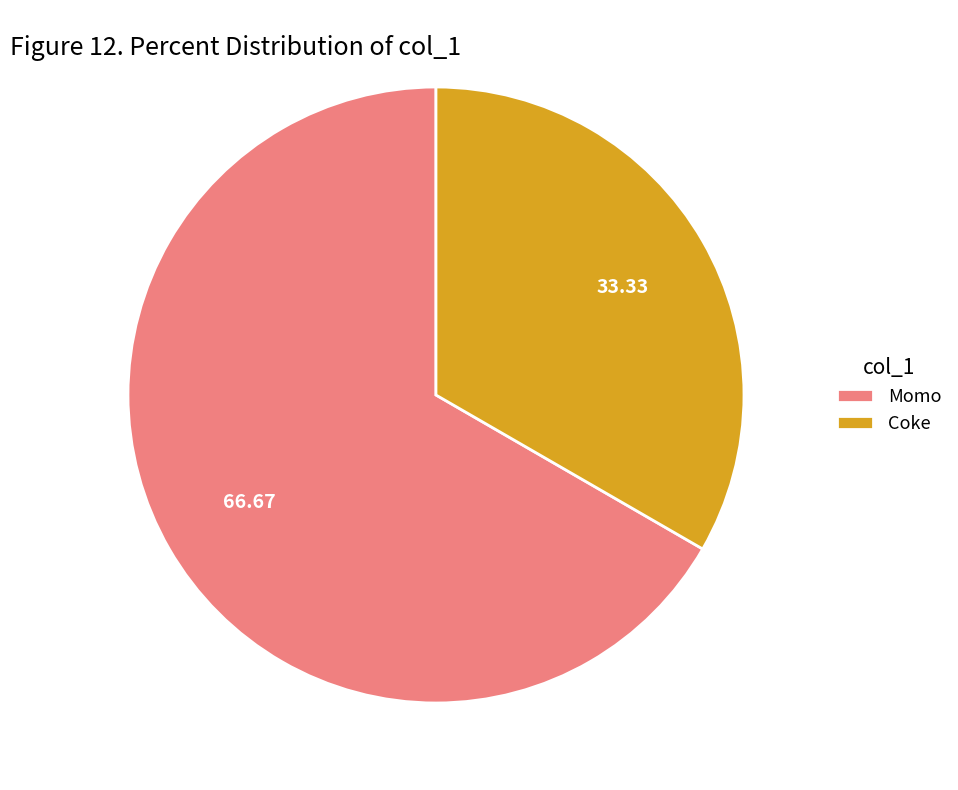

Rank the categories by value from lowest to highest.

Coke, Momo